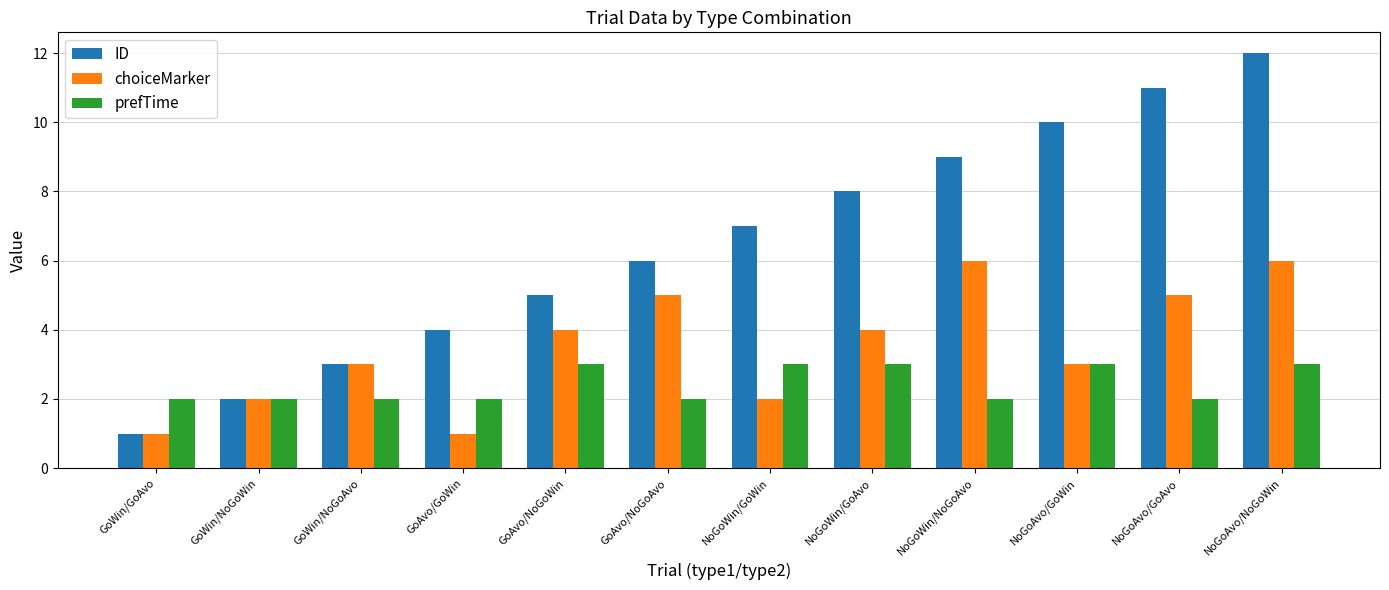

Which series has the largest total across all categories?

ID